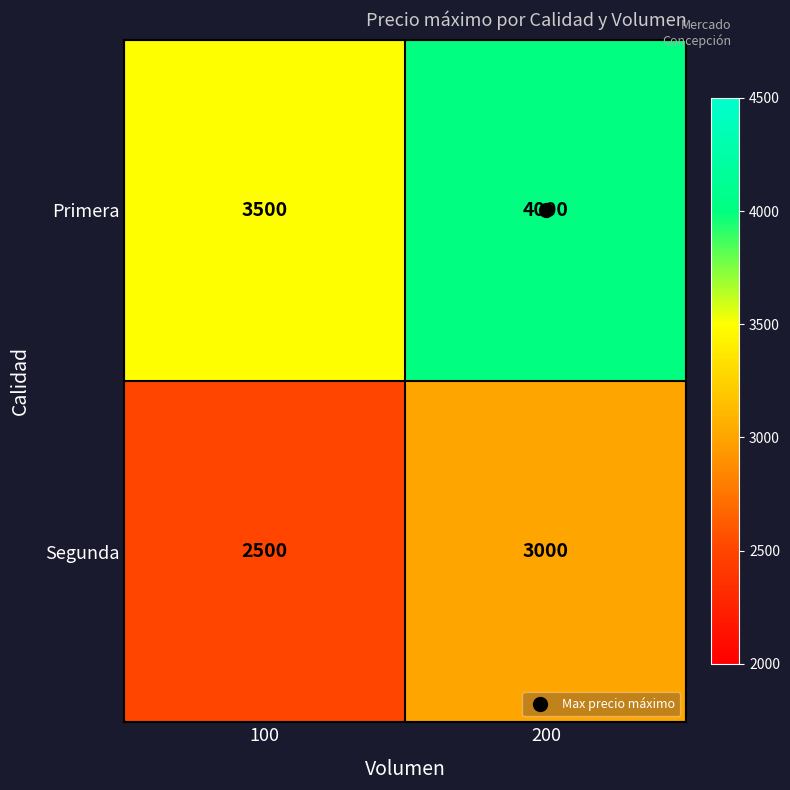

Rank the categories by Segunda value from lowest to highest.

100, 200